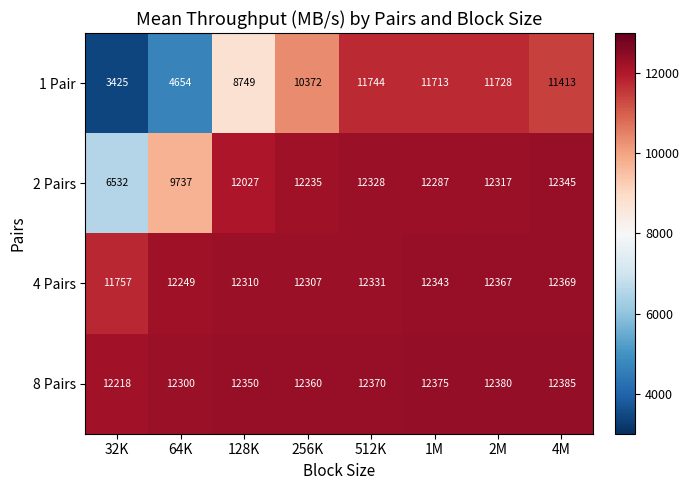

Which series has the largest total across all categories?

8 Pairs